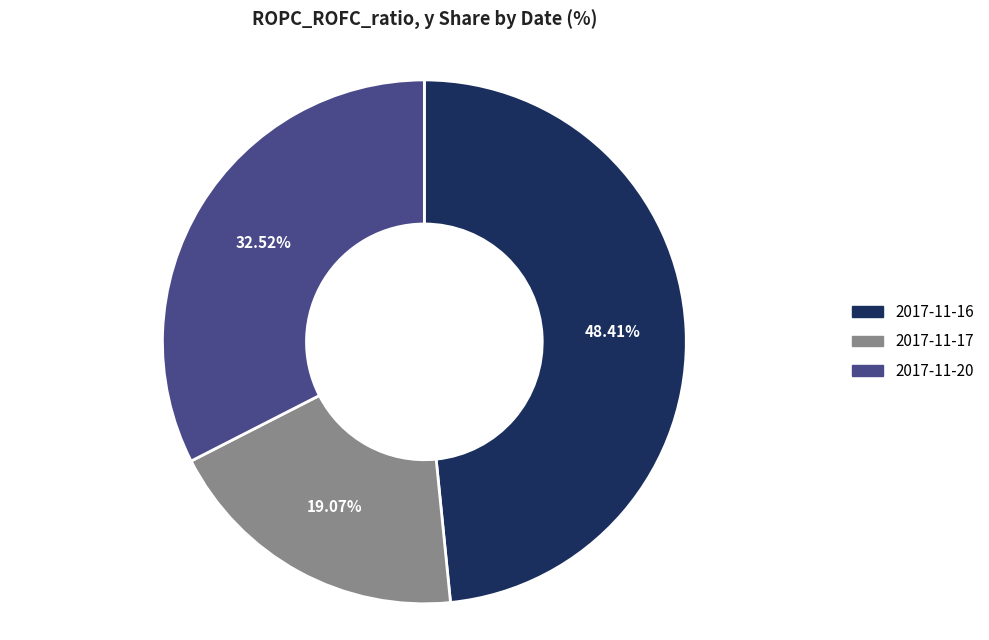

To the nearest percent, what portion does 2017-11-17 represent?

19%